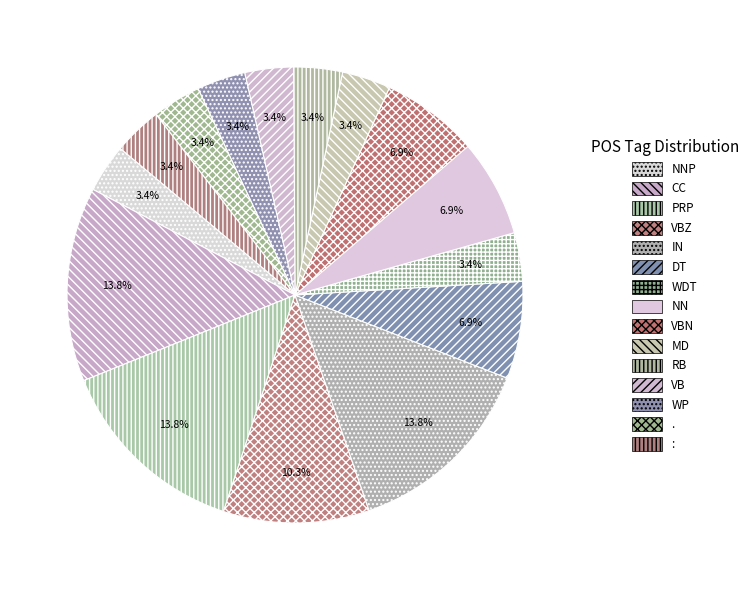

The . slice represents 9% of the pie. True or false?

False